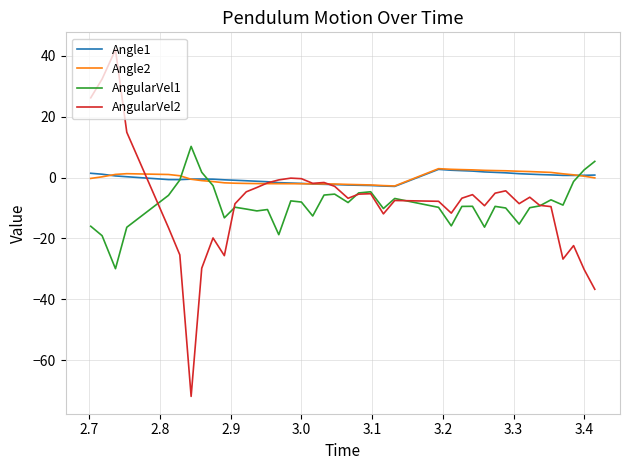

How many times do Angle2 and AngularVel1 cross each other?

3